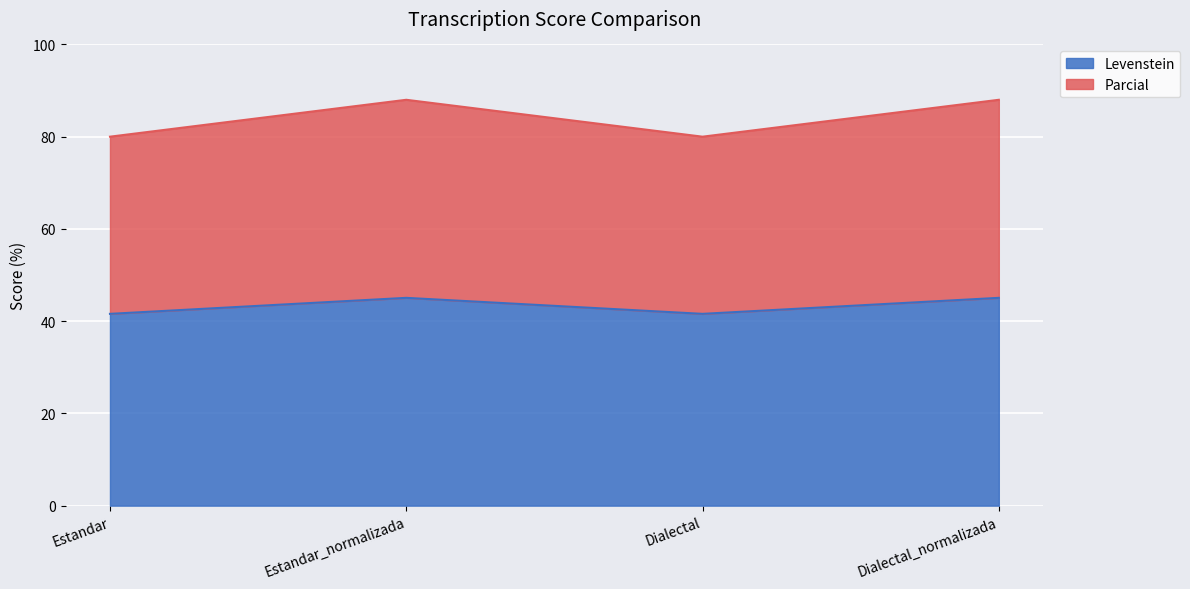

Where is Parcial nearest to the value 84?

Estandar